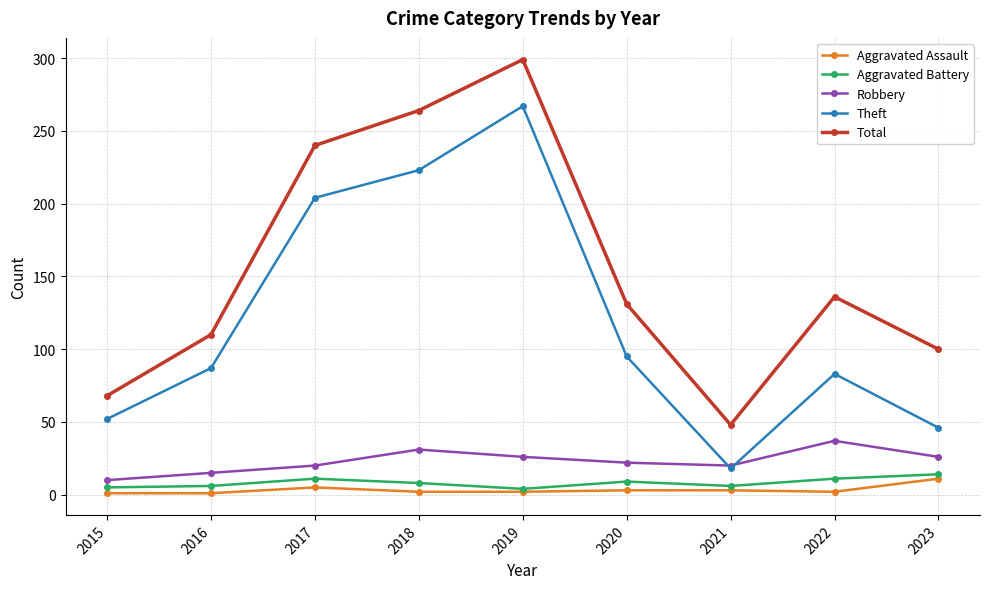

In Aggravated Battery, how many points are higher than both neighbors (excluding endpoints)?

2